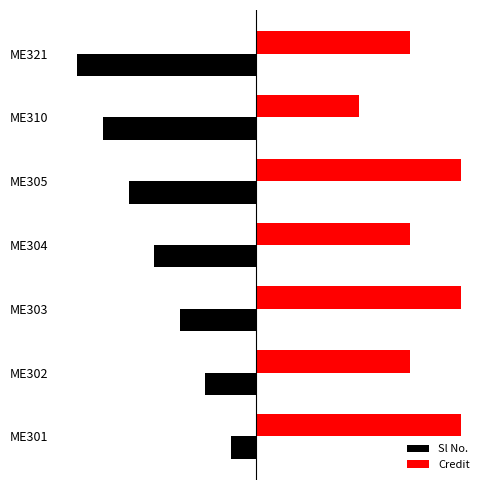

Rank the series by their maximum value, from lowest to highest.

Sl No., Credit